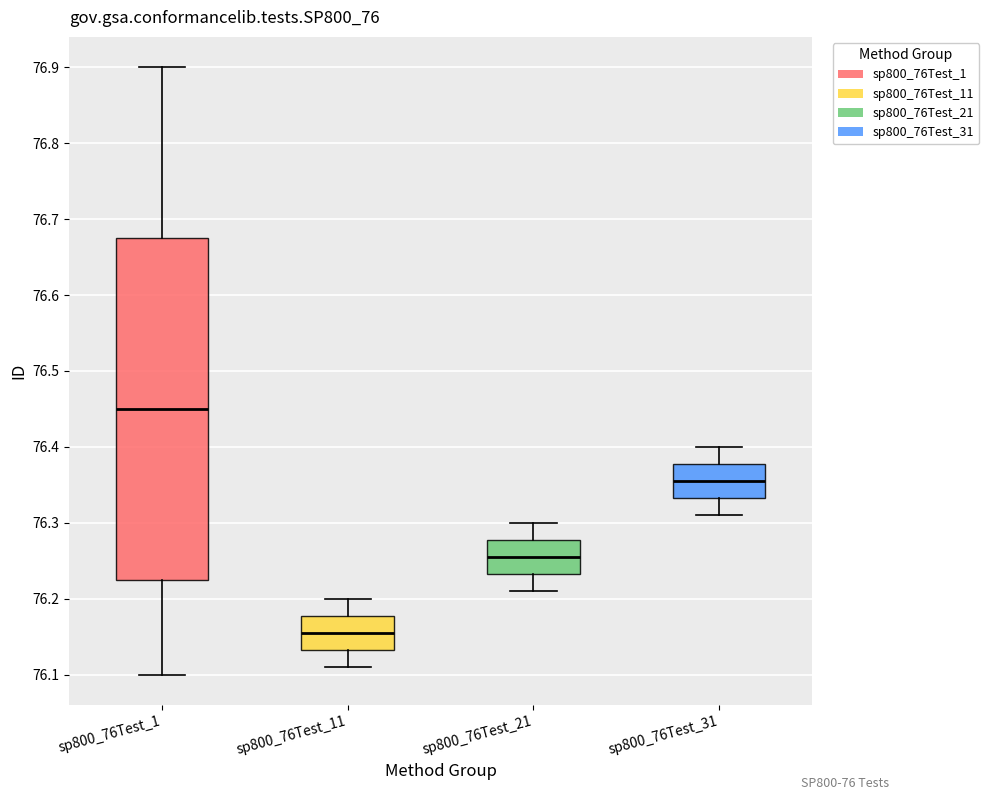

Comparing the boxes themselves (not the whiskers), which one is the tallest?

sp800_76Test_1